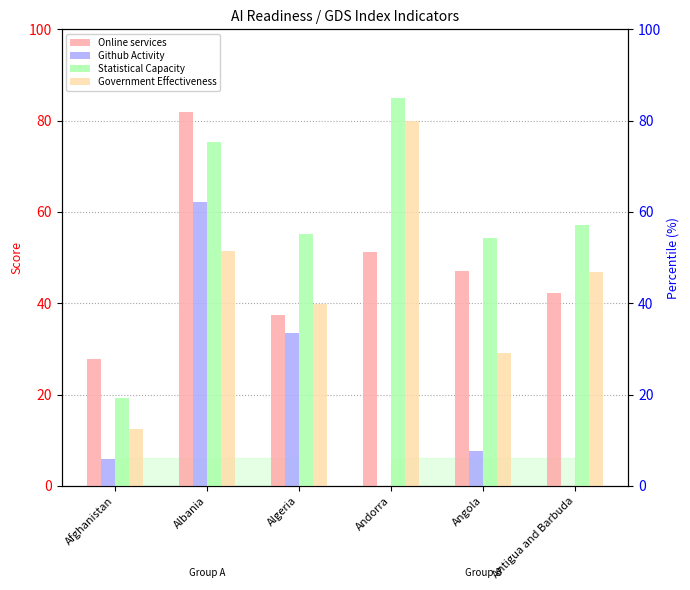

Which category has the highest value in the Online services series?

Albania